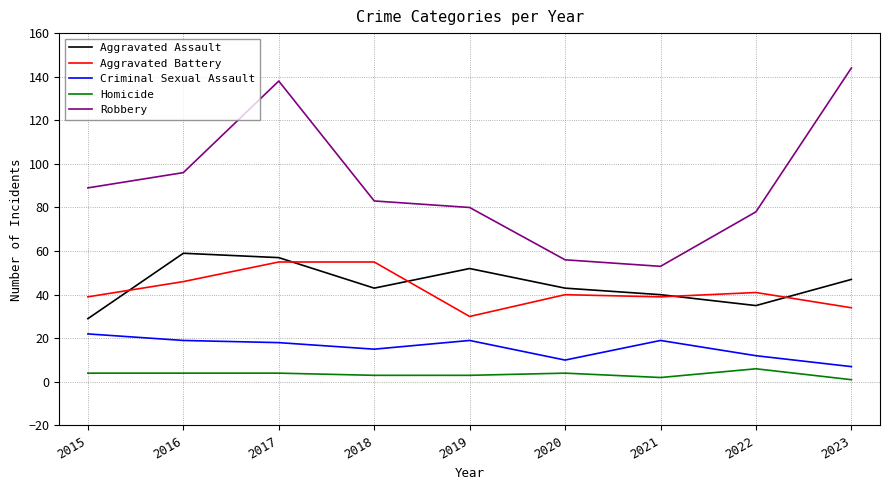

True or false: Robbery has more than 2 points higher than both neighbors.

False